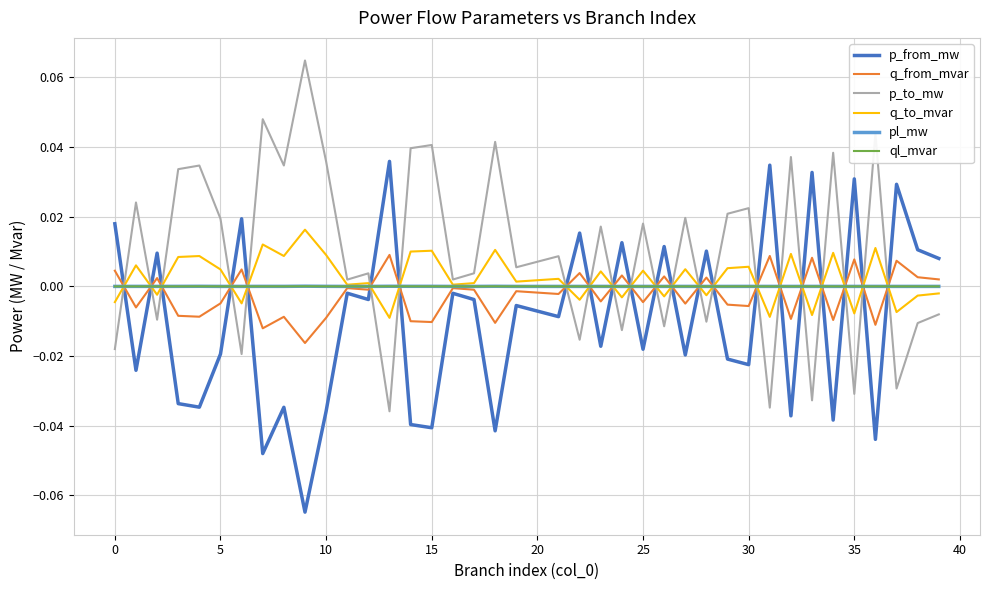

Which series ends up on top after the final intersection of q_from_mvar and p_to_mw?

q_from_mvar